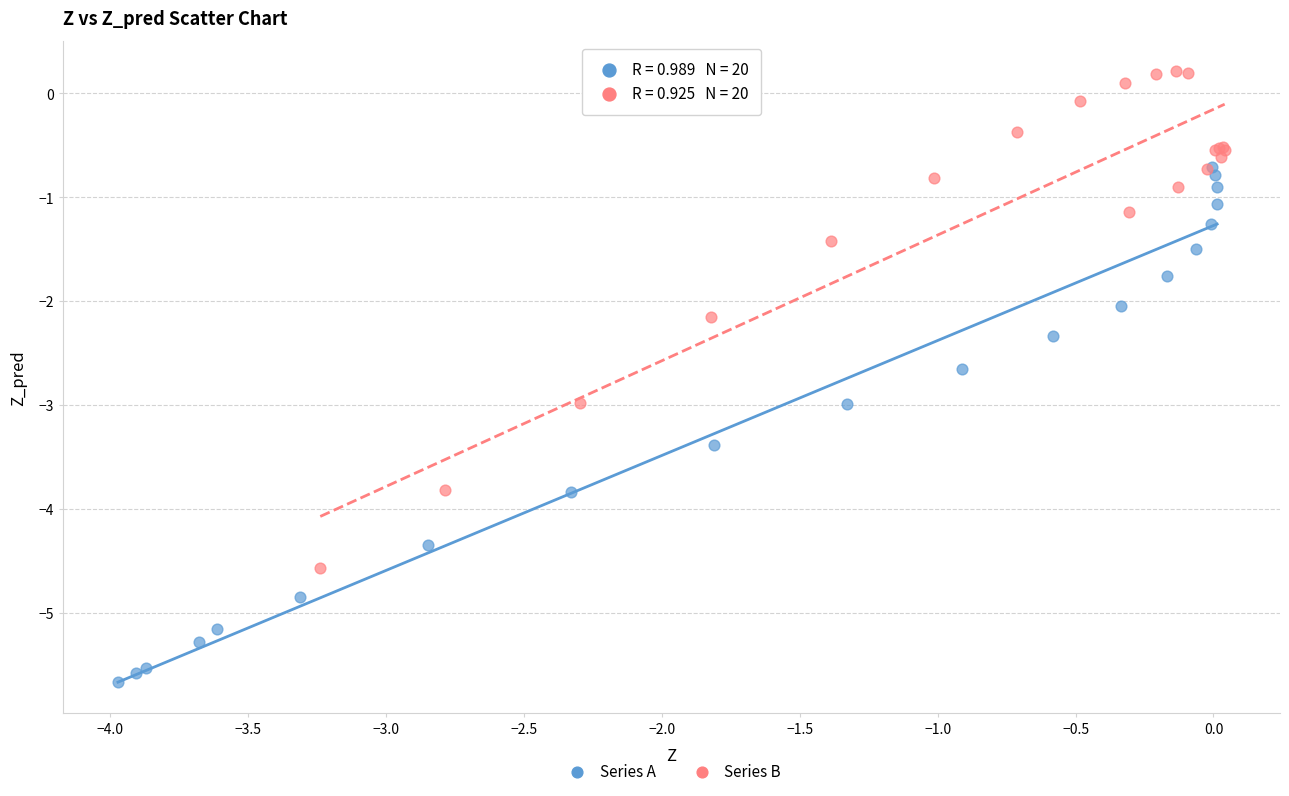

Which series reaches the minimum Y coordinate?

Series A